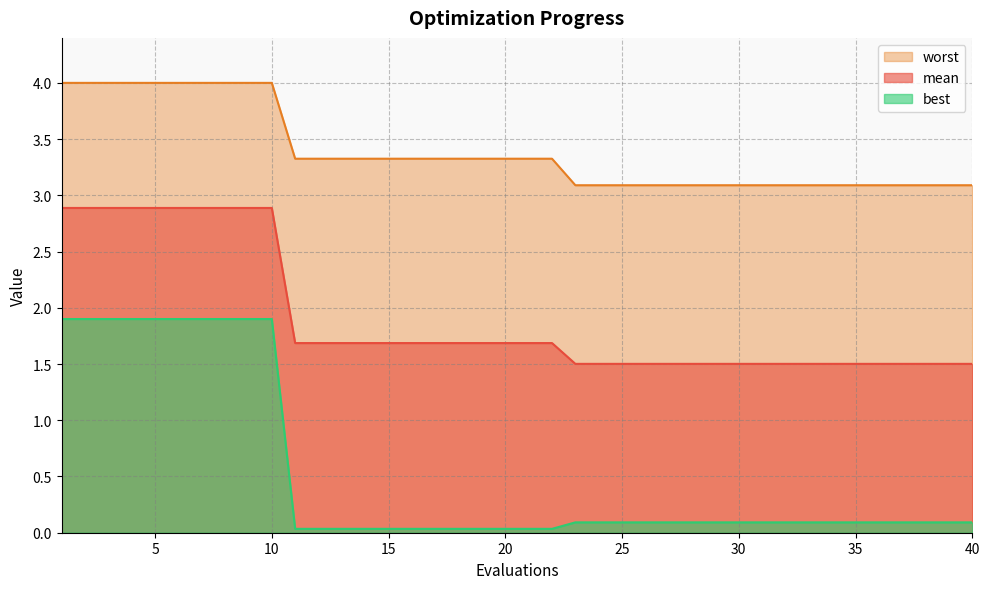

What are all the series names shown in the legend?

worst, mean, best